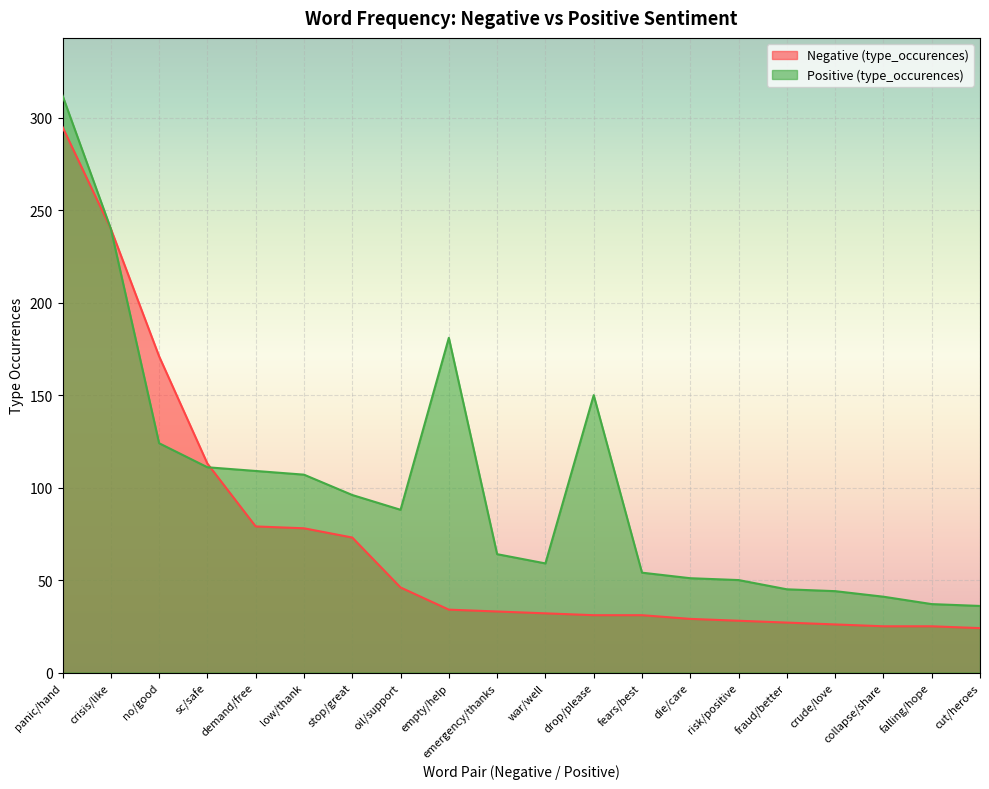

True or false: Positive (type_occurences) and Negative (type_occurences) intersect in this chart.

True